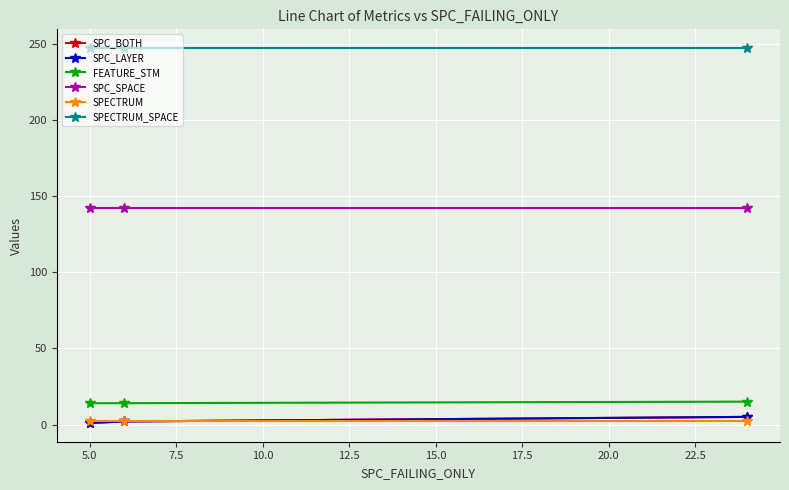

Does the chart have visible grid lines?

Yes